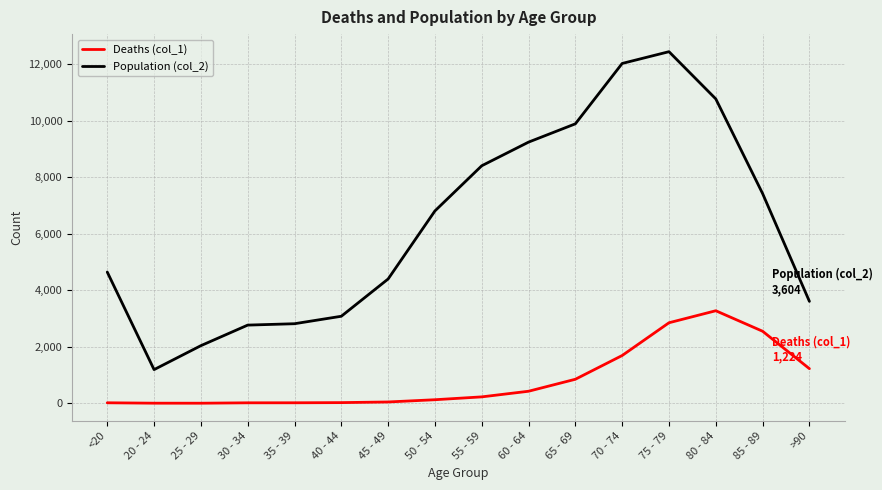

Which category has the highest value across all series?

75 - 79